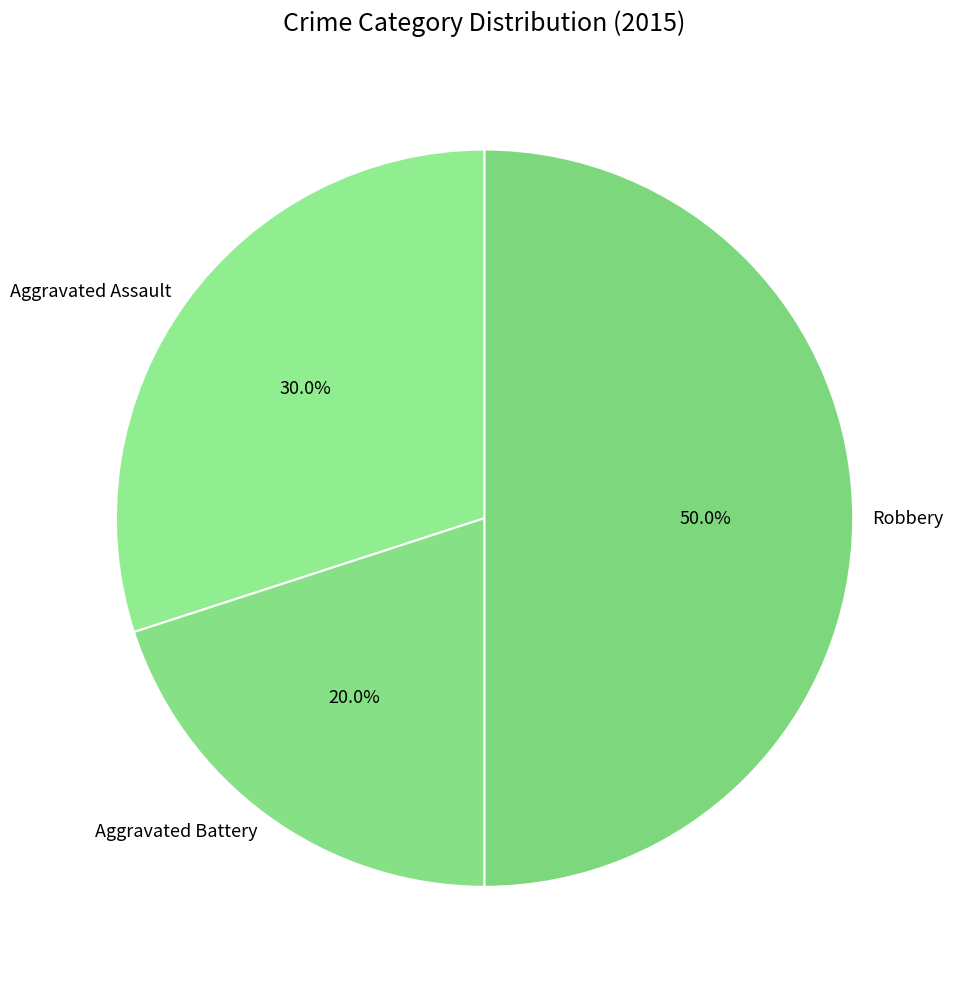

Approximately how many times larger is the value at Aggravated Assault compared to Robbery?

0.6